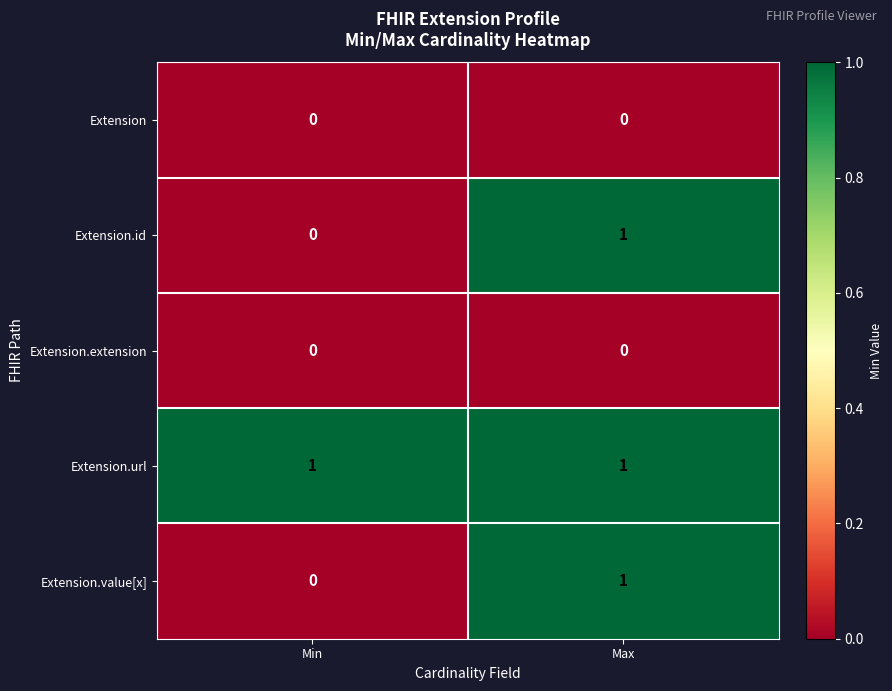

Count the number of categories in the chart.

2